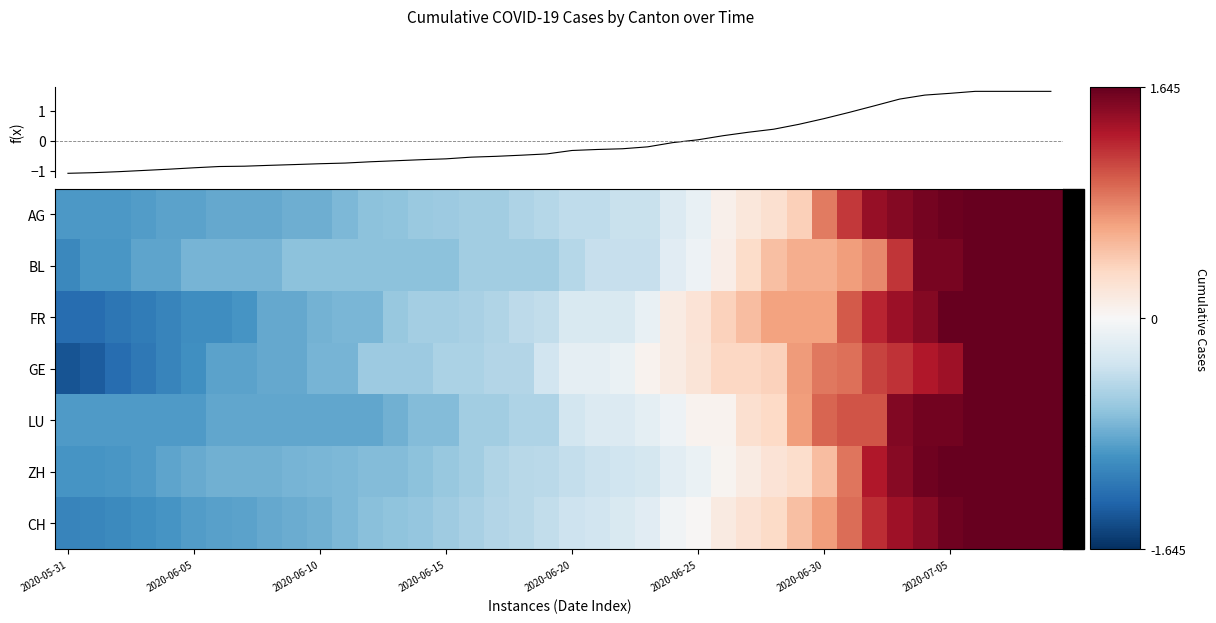

Rank the series by their maximum value, from lowest to highest.

f(x), AG, BL, FR, GE, LU, ZH, CH